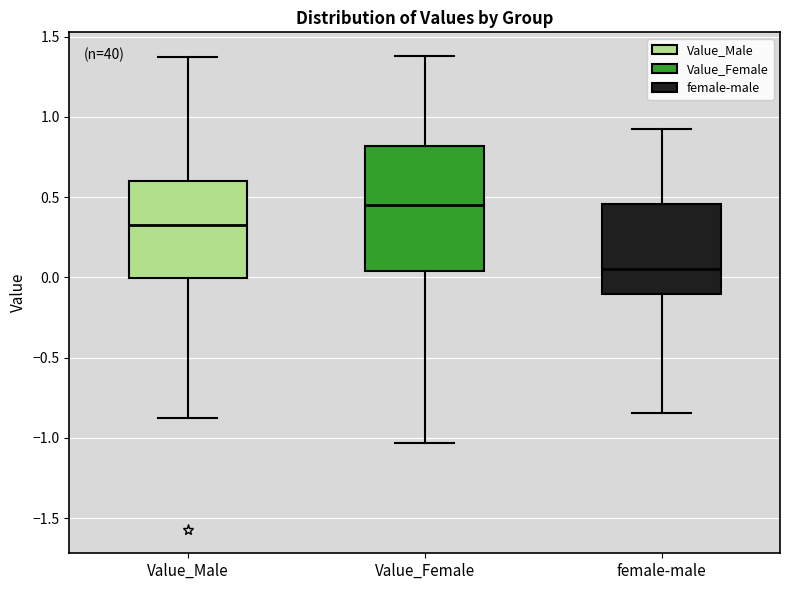

Comparing the boxes themselves (not the whiskers), which one is the tallest?

Value_Female